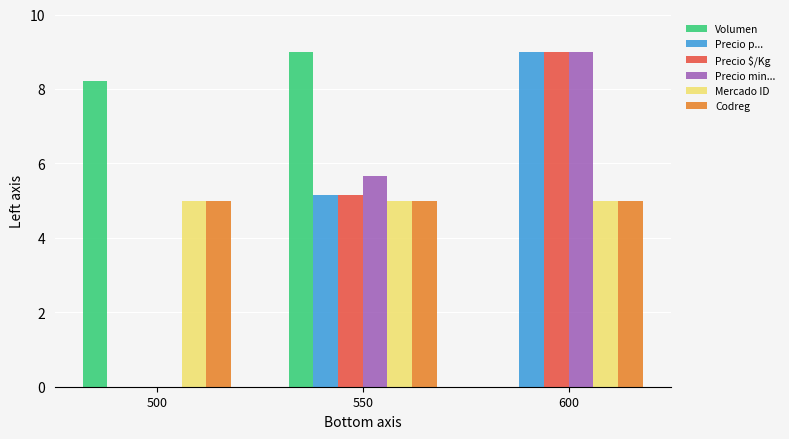

Reading left to right, extract all data points from this chart.

Volumen: 8.2	9.0	0.0
Precio p...: 0.0	5.2	9.0
Precio $/Kg: 0.0	5.2	9.0
Precio min...: 0.0	5.7	9.0
Mercado ID: 5.0	5.0	5.0
Codreg: 5.0	5.0	5.0